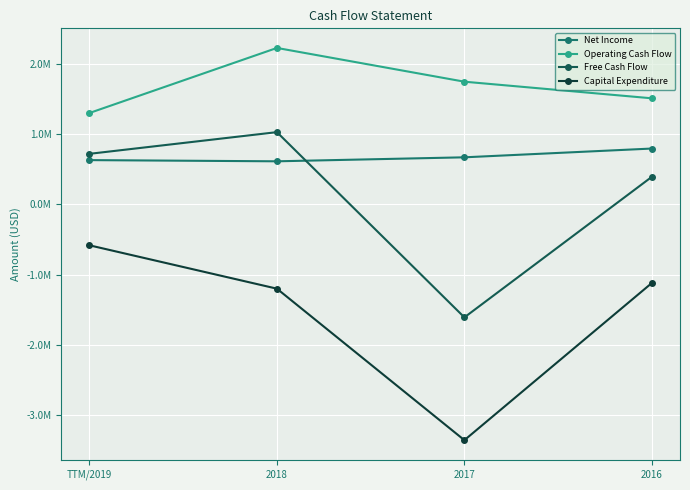

True or false: Capital Expenditure and Free Cash Flow intersect in this chart.

False